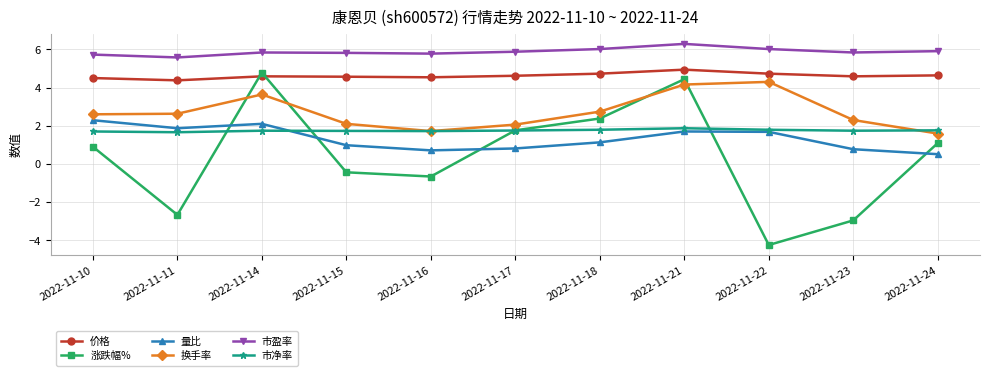

Does the chart have visible grid lines?

Yes